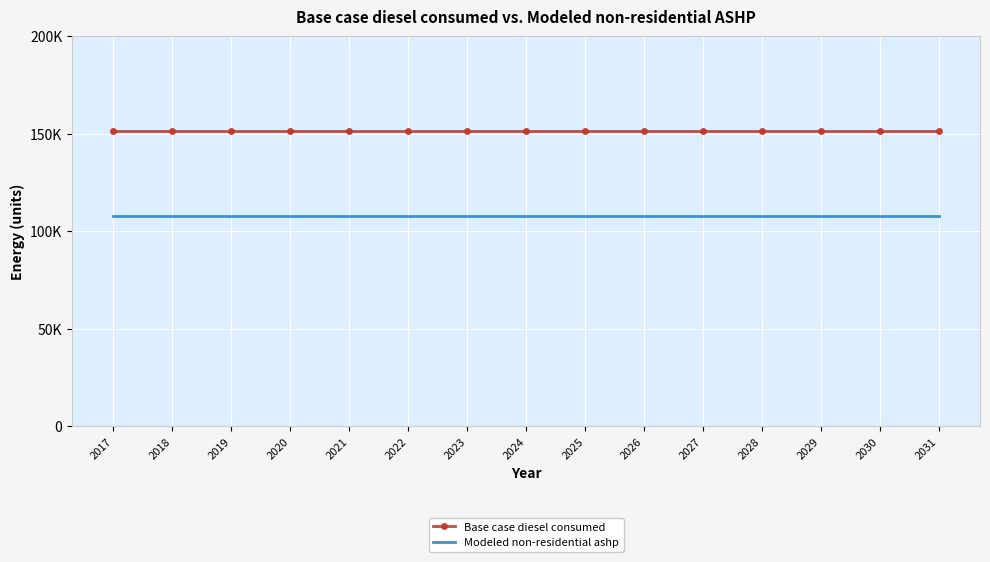

Rank the categories by Modeled non-residential ashp value from lowest to highest.

2017, 2018, 2019, 2020, 2021, 2022, 2023, 2024, 2025, 2026, 2027, 2028, 2029, 2030, 2031